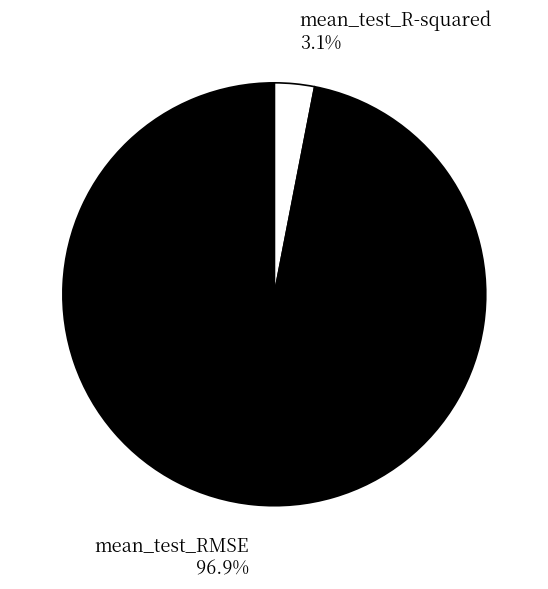

To the nearest percent, what percentage of the pie is mean_test_R-squared?

3%